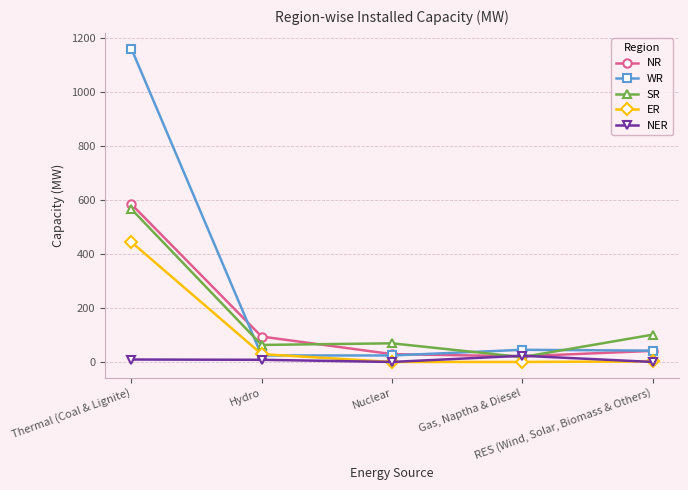

Which series has the largest range (max minus min)?

WR